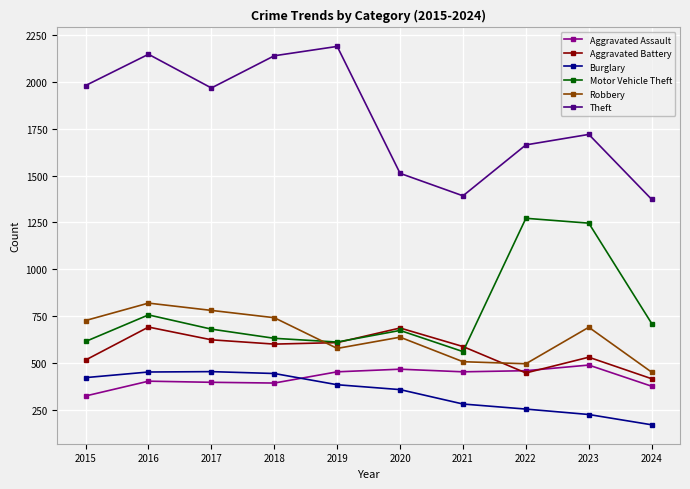

Which series changed the most between 2016 and 2024?

Theft